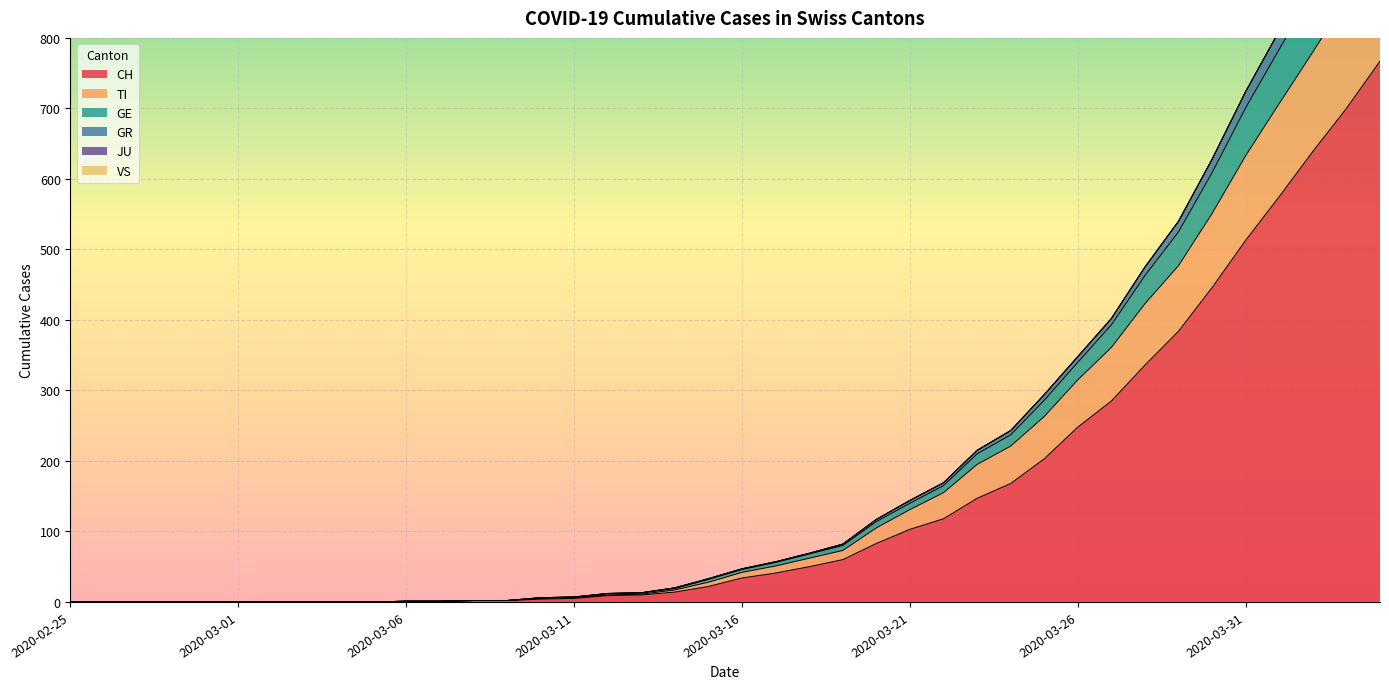

True or false: GR and GE intersect in this chart.

False